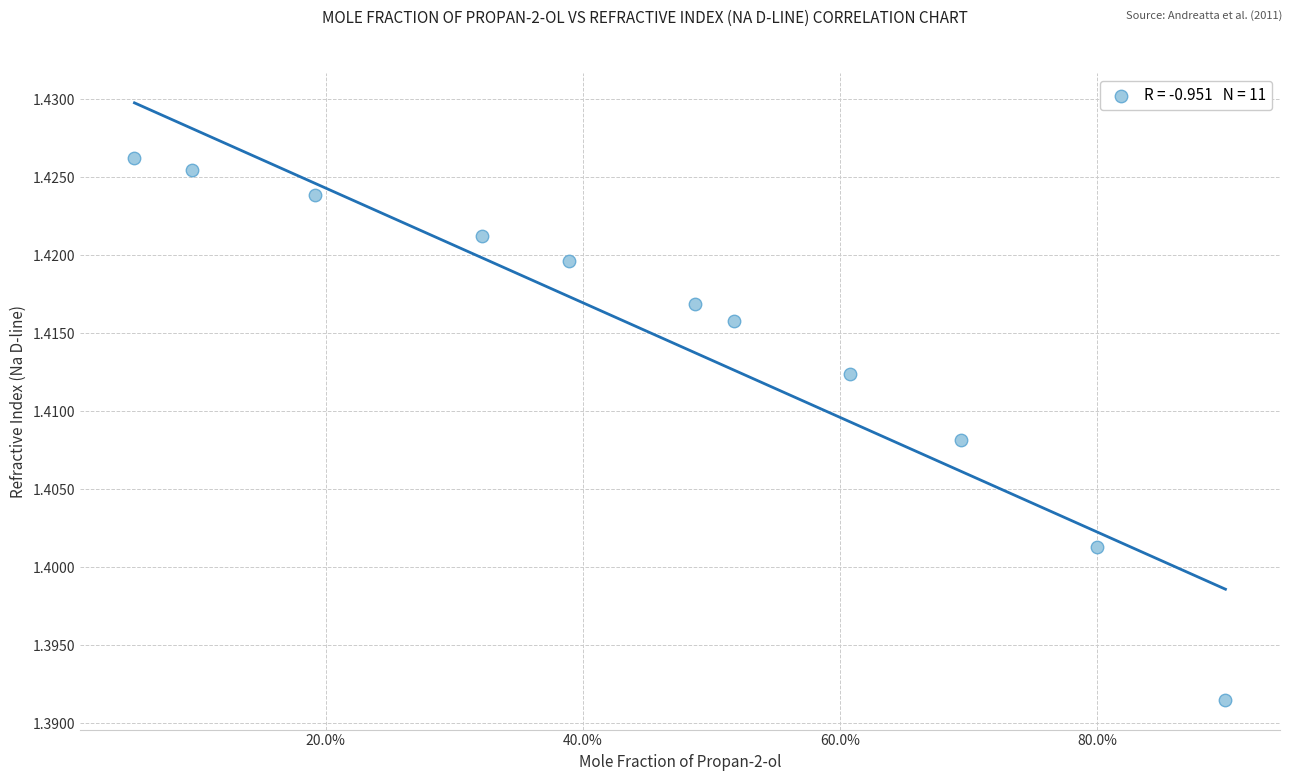

What is the range of X values (max minus min)?

0.8